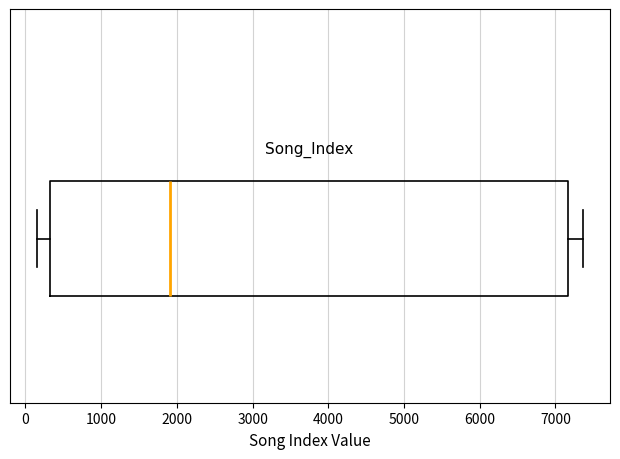

Transcribe this box plot: give where the median line is, the range the box spans, and where the two whiskers end, as read against the x-axis. The values are not printed on the chart, so give them approximately, as read against the axis.

median 1900, box 300 to 7200, whiskers 200 to 7400